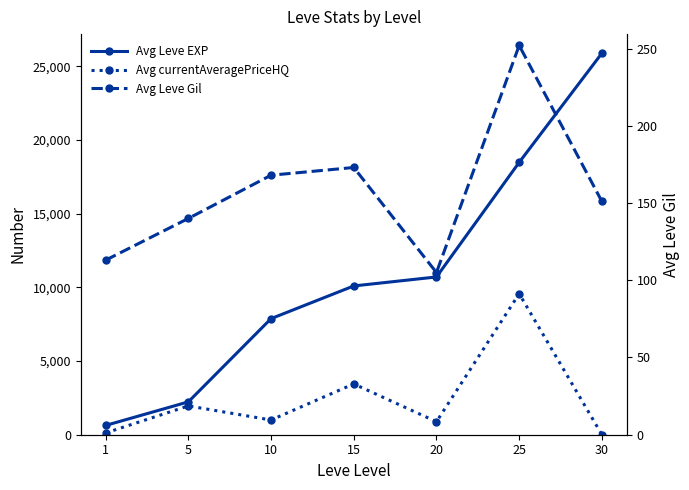

Rank the series at 30 from highest to lowest value.

Avg Leve EXP, Avg Leve Gil, Avg currentAveragePriceHQ